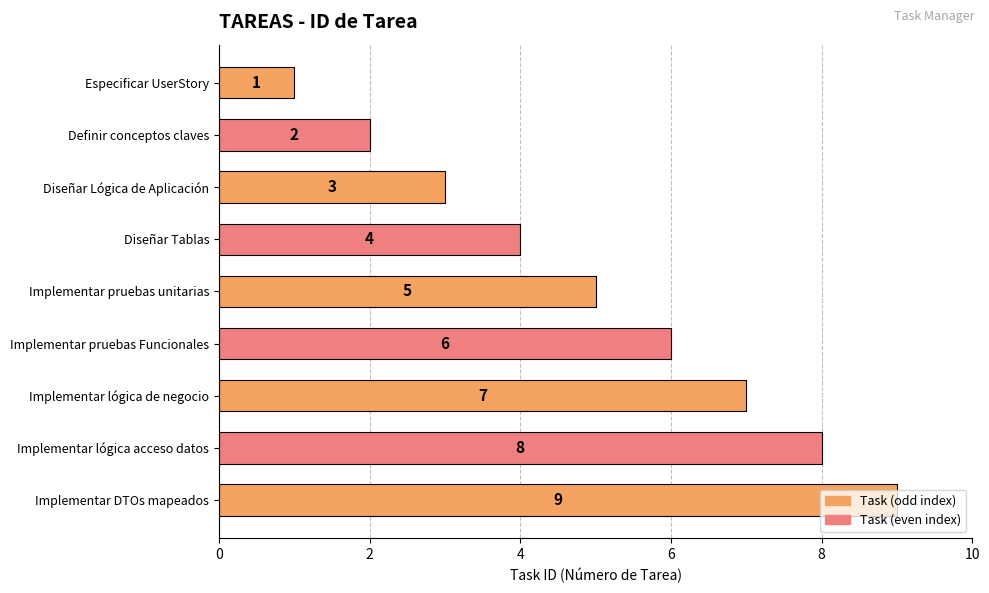

At which label is the value closest to 5?

Implementar pruebas unitarias